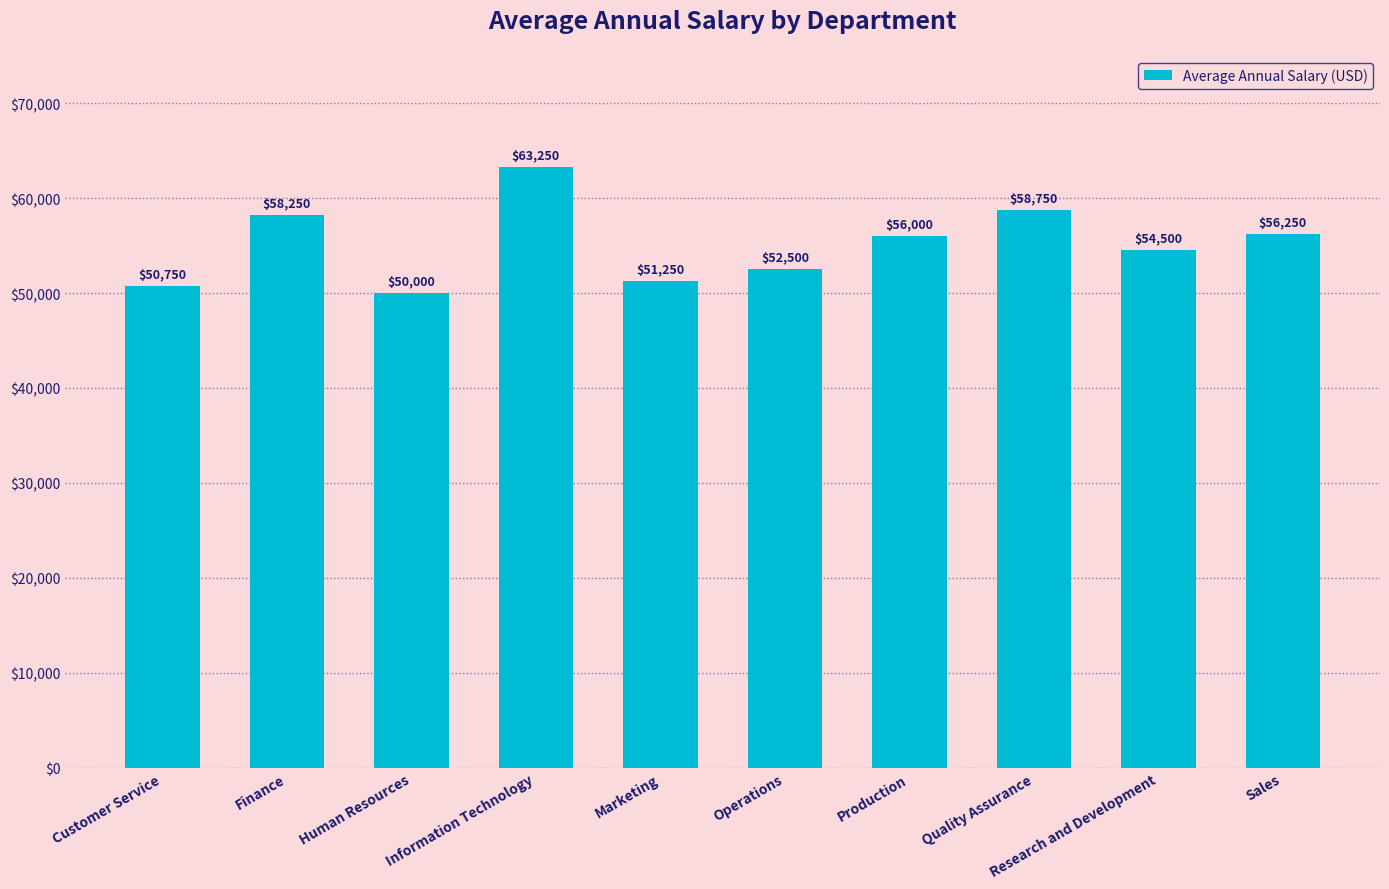

Does the chart contain stacked bars?

No